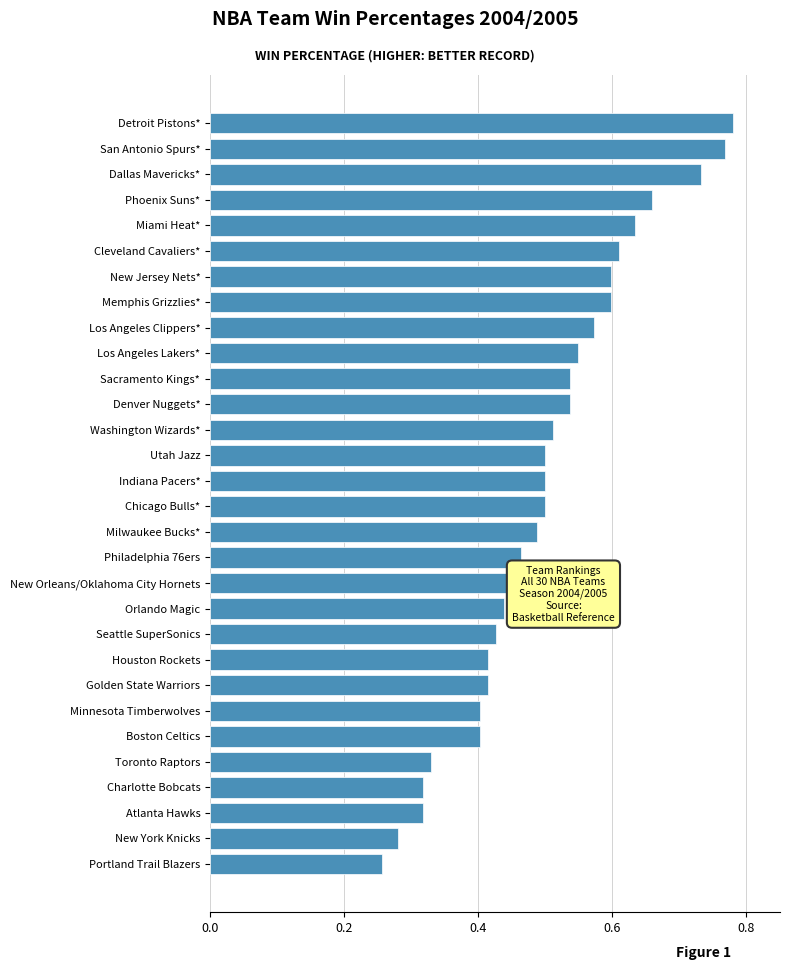

What is the label of the 16th bar from the bottom?

Indiana Pacers*